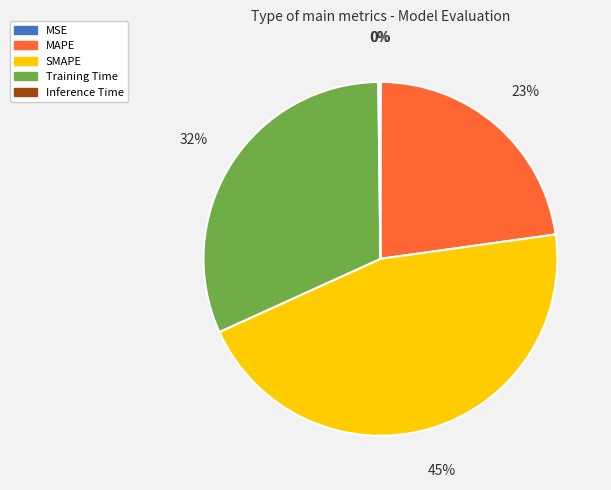

Is it true that SMAPE is 45% of the pie?

True